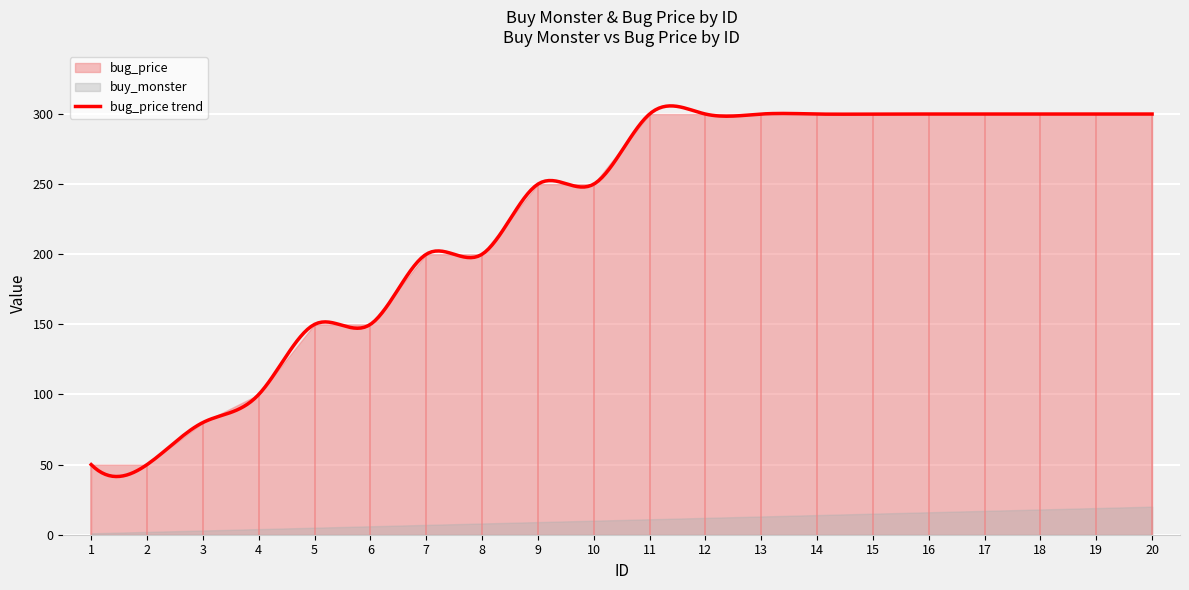

True or false: buy_monster and bug_price intersect in this chart.

False